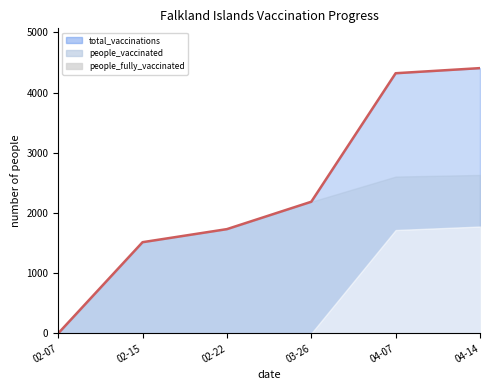

Rank the series at 2021-02-07 from highest to lowest value.

total_vaccinations, people_vaccinated, people_fully_vaccinated